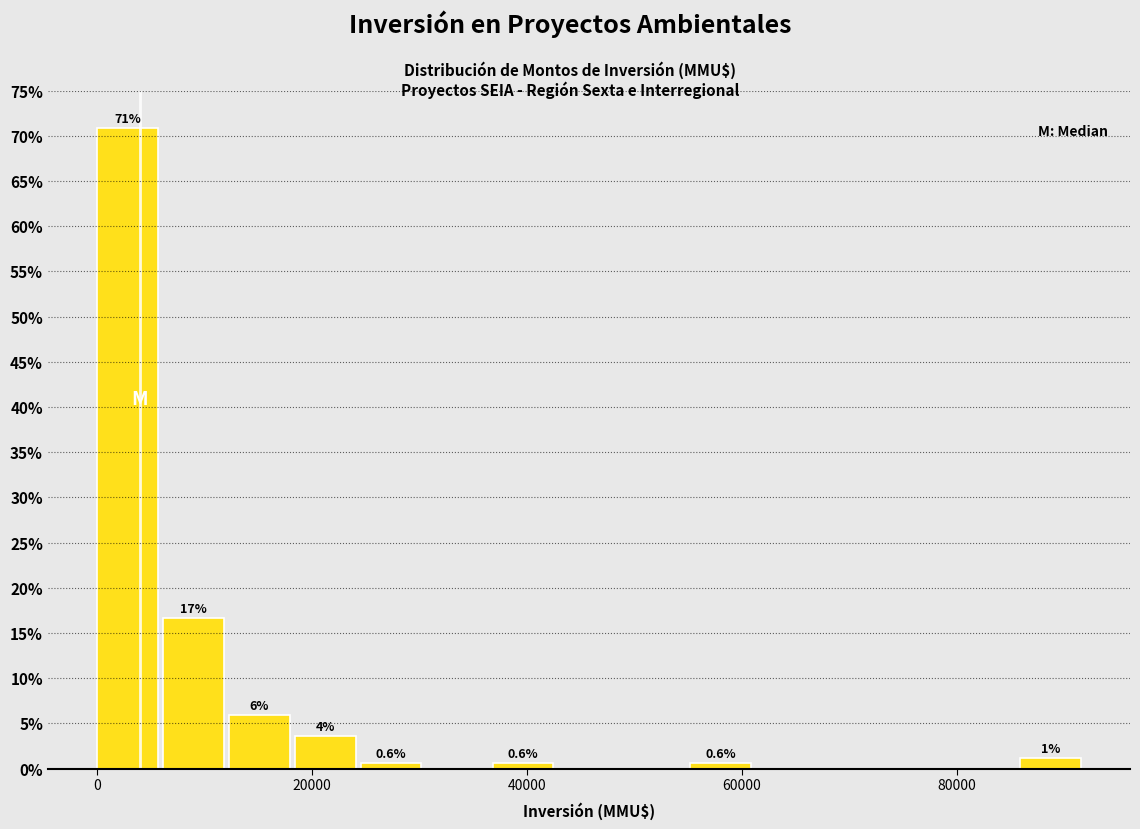

Read against the x-axis, roughly where is the centre of the tallest bar?

2000